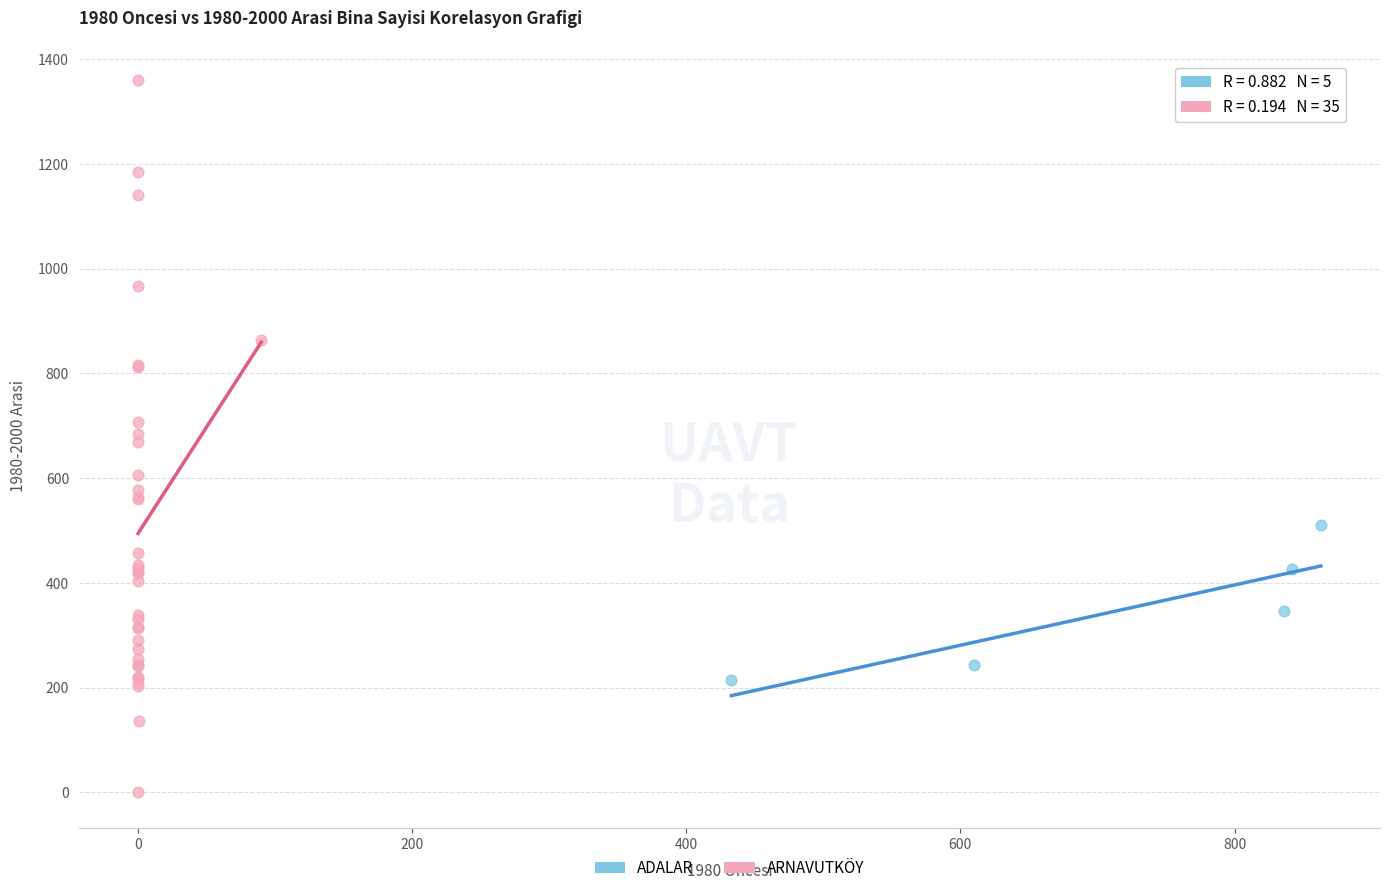

Which series has the largest Y range (max minus min)?

ARNAVUTKÖY